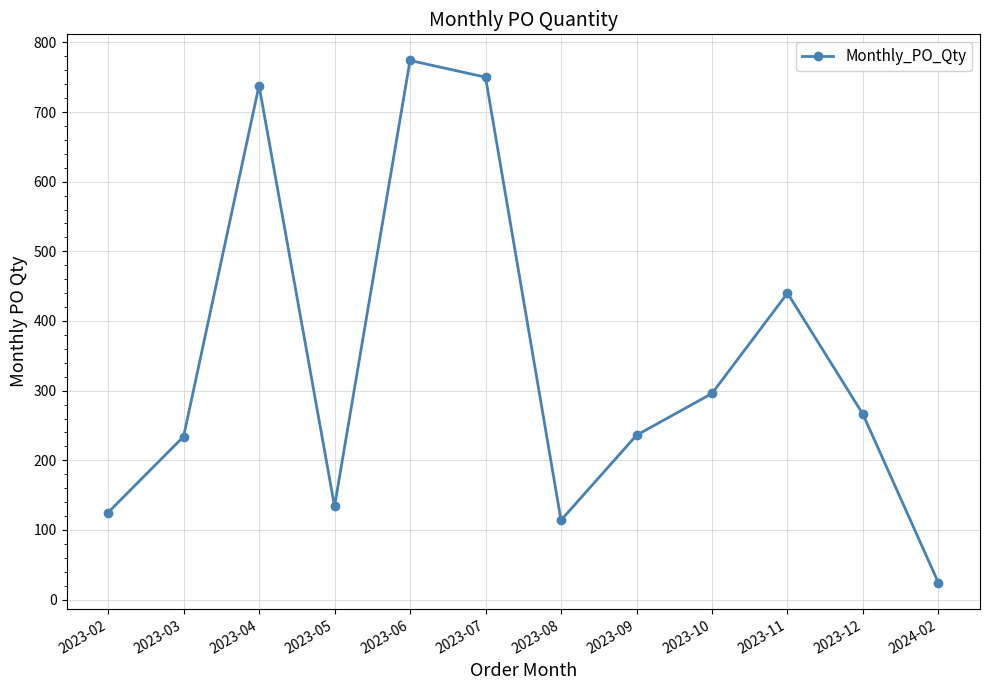

At which category does the data reach its first local valley?

2023-05